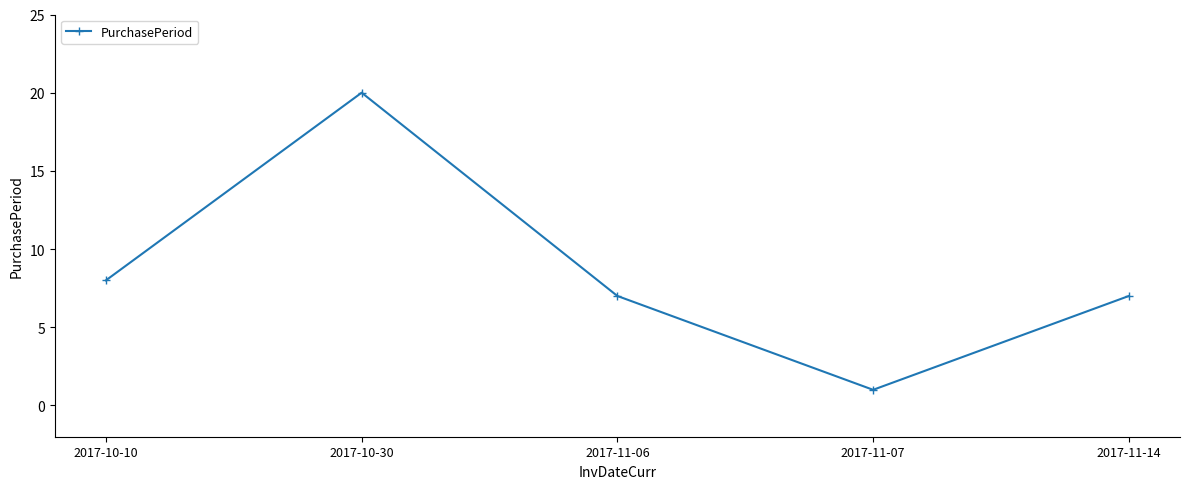

What is the value of the 3rd point from the left?

7